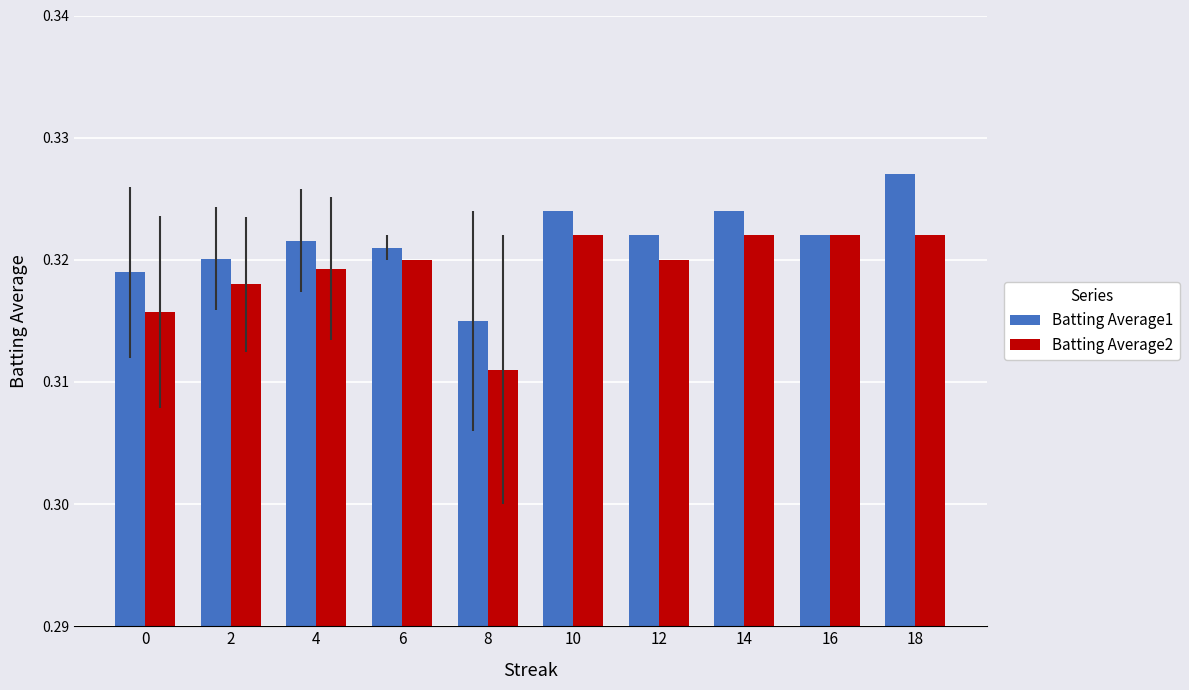

What is the sum of all Batting Average2 values?

3.2